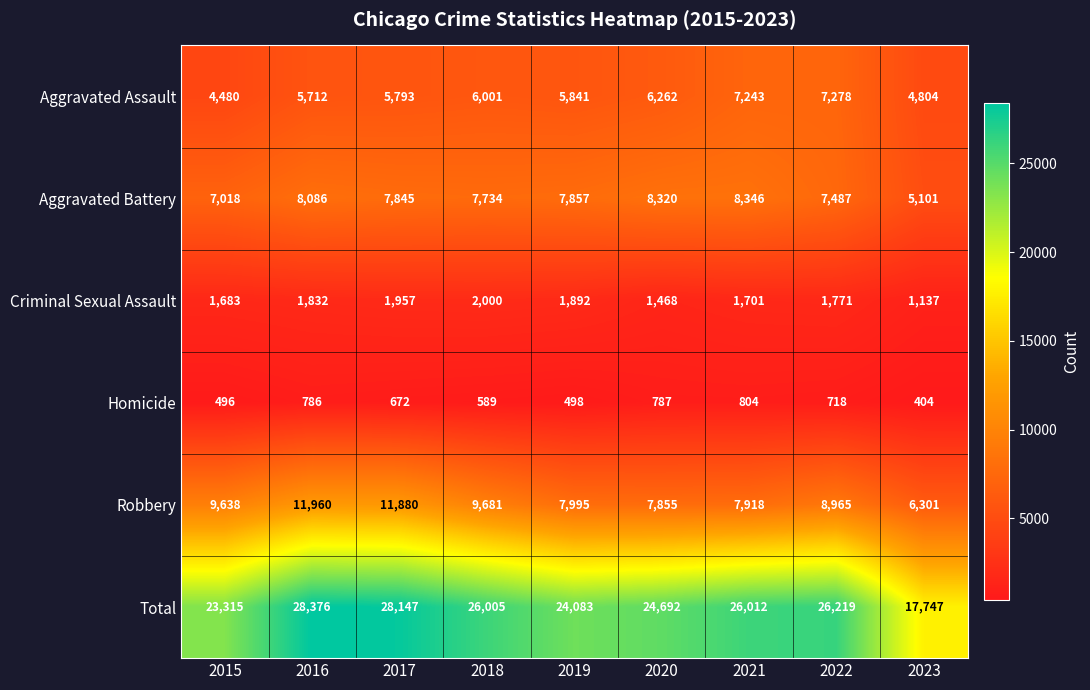

What is the maximum value shown in the chart?

28376